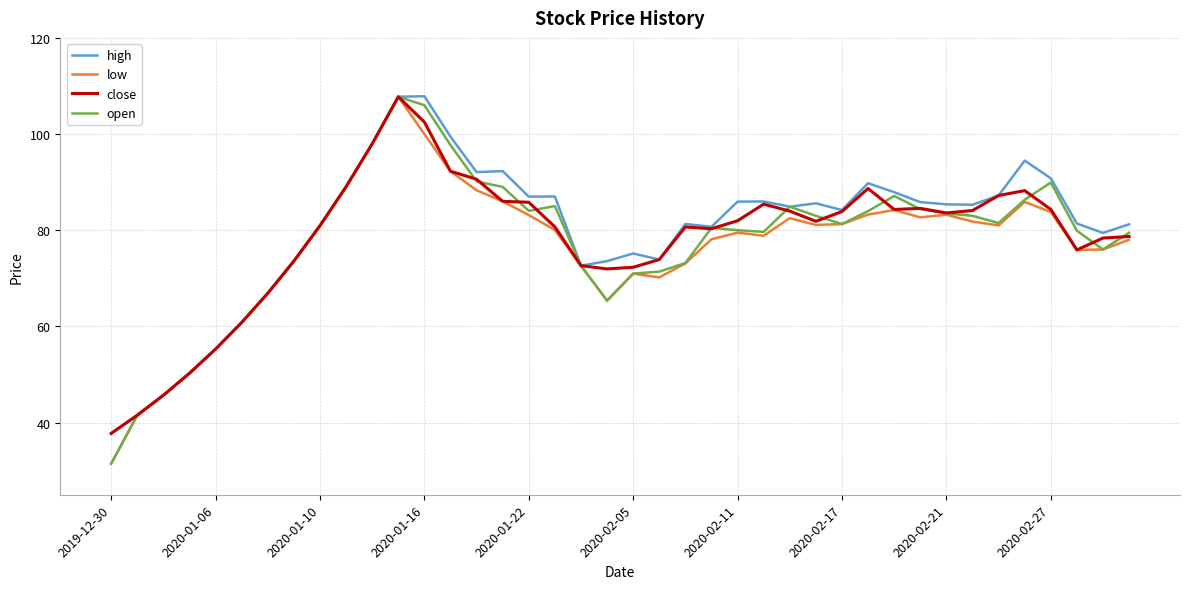

What is the lowest value of the low series?

31.5